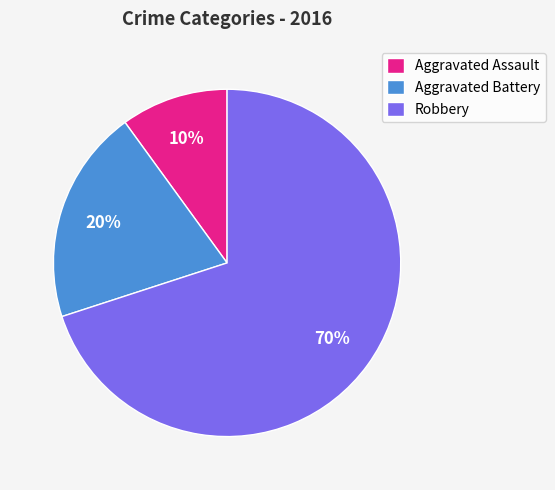

What is the ratio of the value at Robbery to the value at Aggravated Battery?

3.5